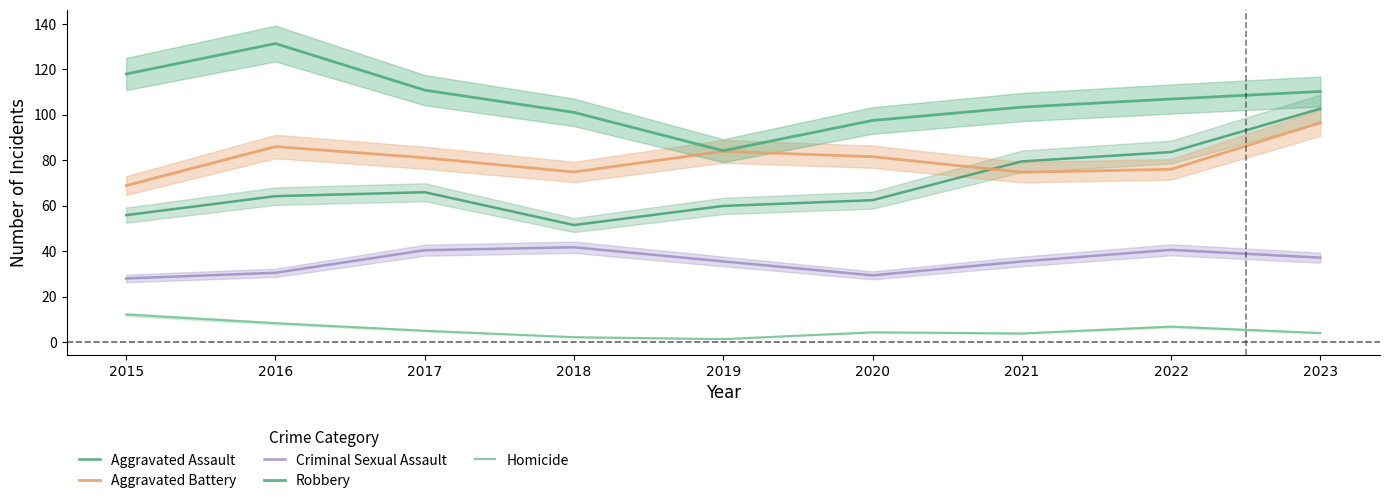

At how many categories does at least one series exceed 125?

1